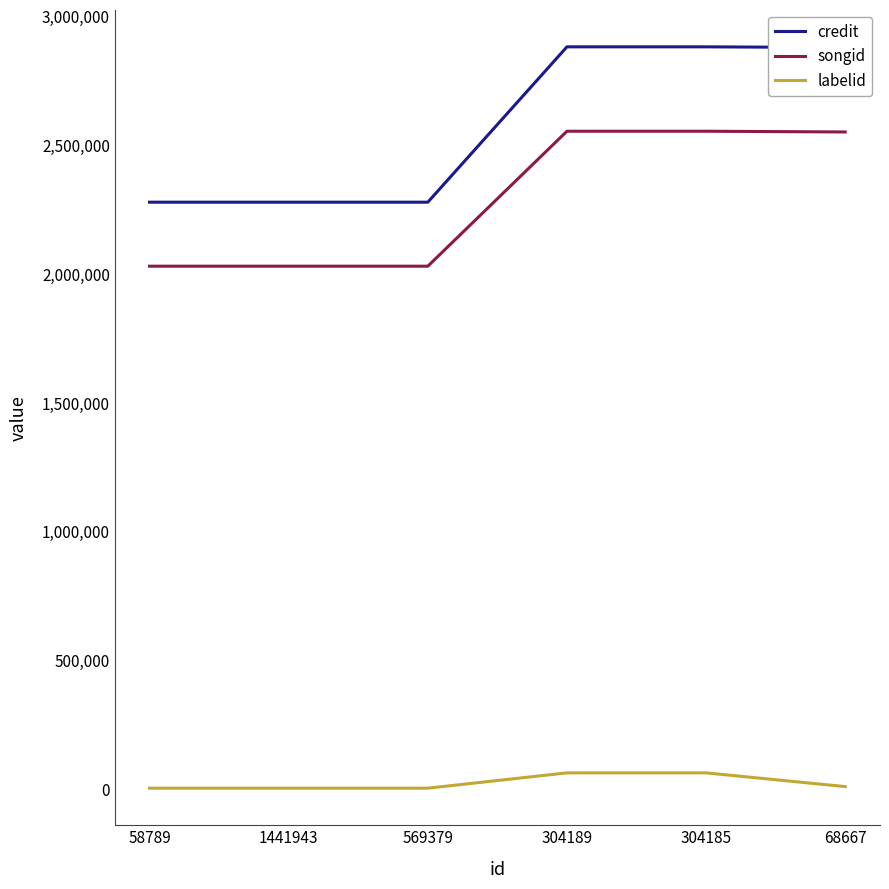

True or false: labelid has a value of 3297 at 569379.

True